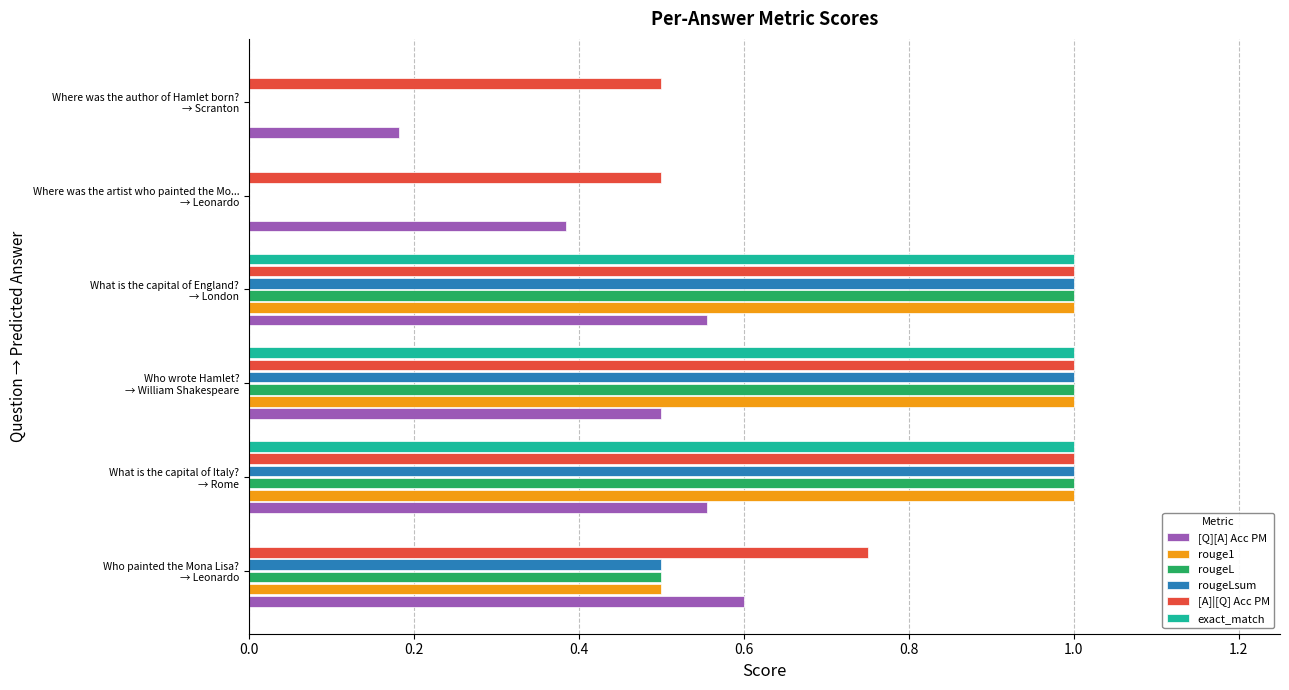

What is the sum of all rougeLsum values?

3.5